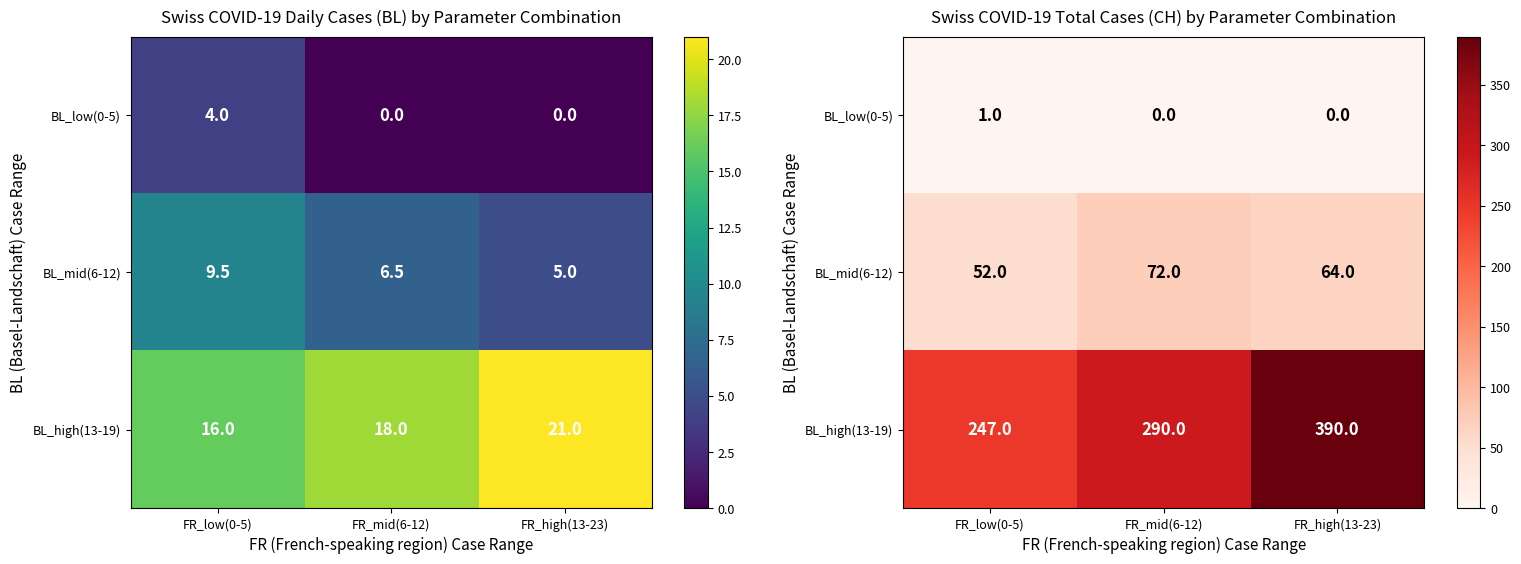

What is the difference between the BL_high(13-19) values at FR_high(13-23) and FR_low(0-5)?

143